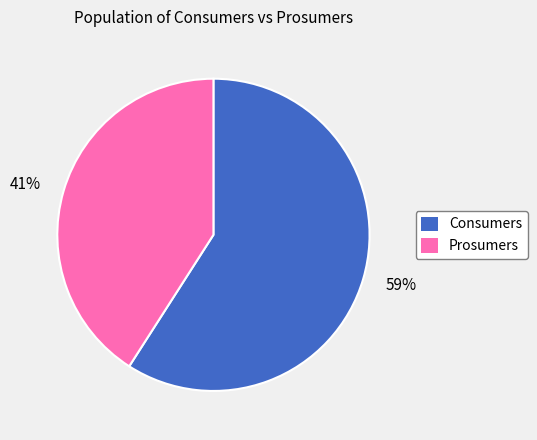

Is the sum of 41% and 59% greater than half?

Yes